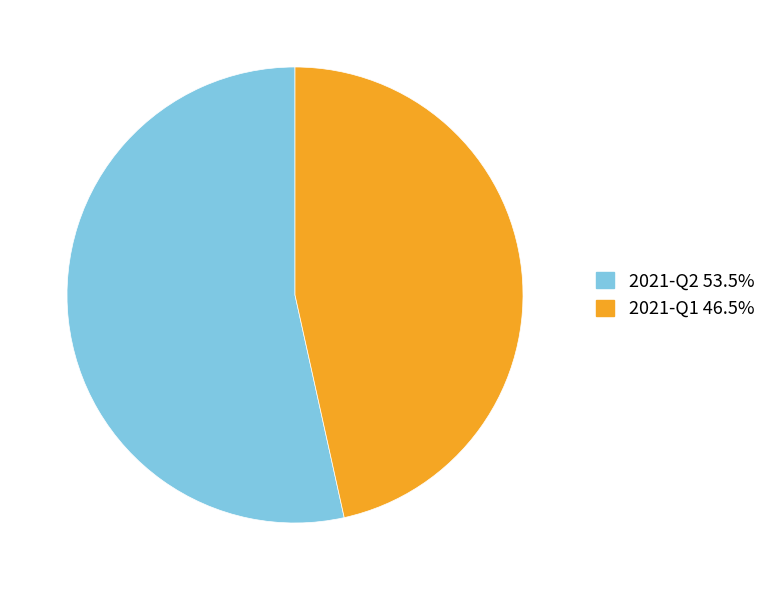

True or false: 2021-Q2 accounts for 53% of the total.

True